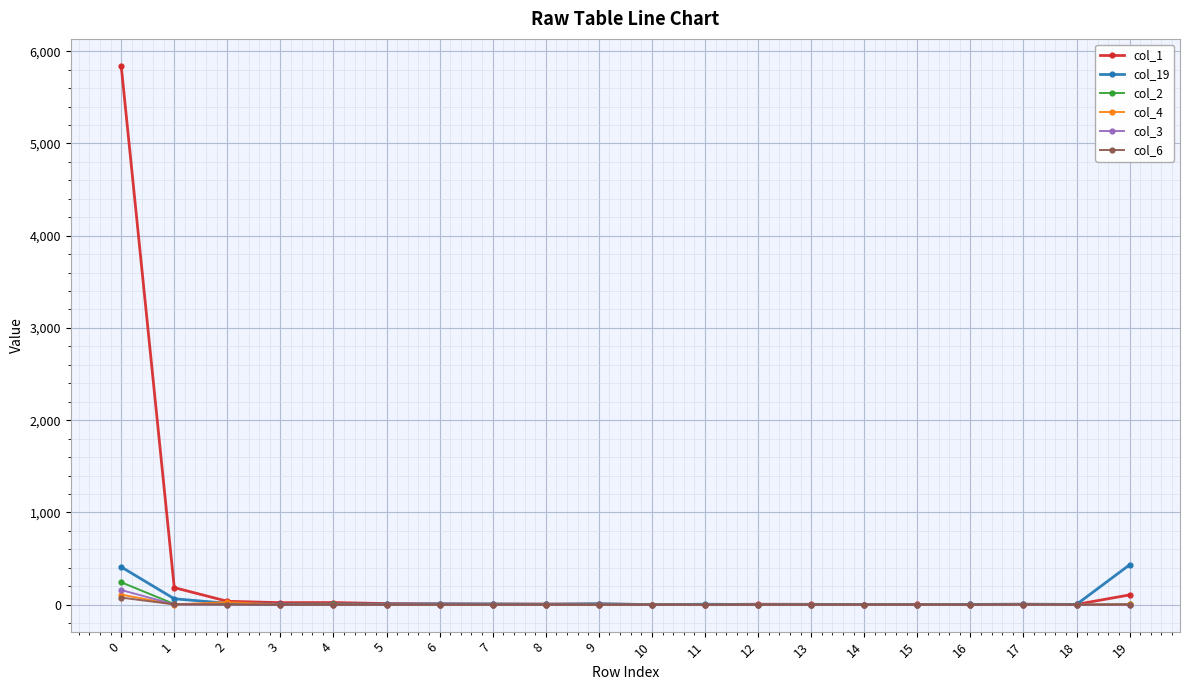

The col_6 series shows 0 at 9. True or false?

True